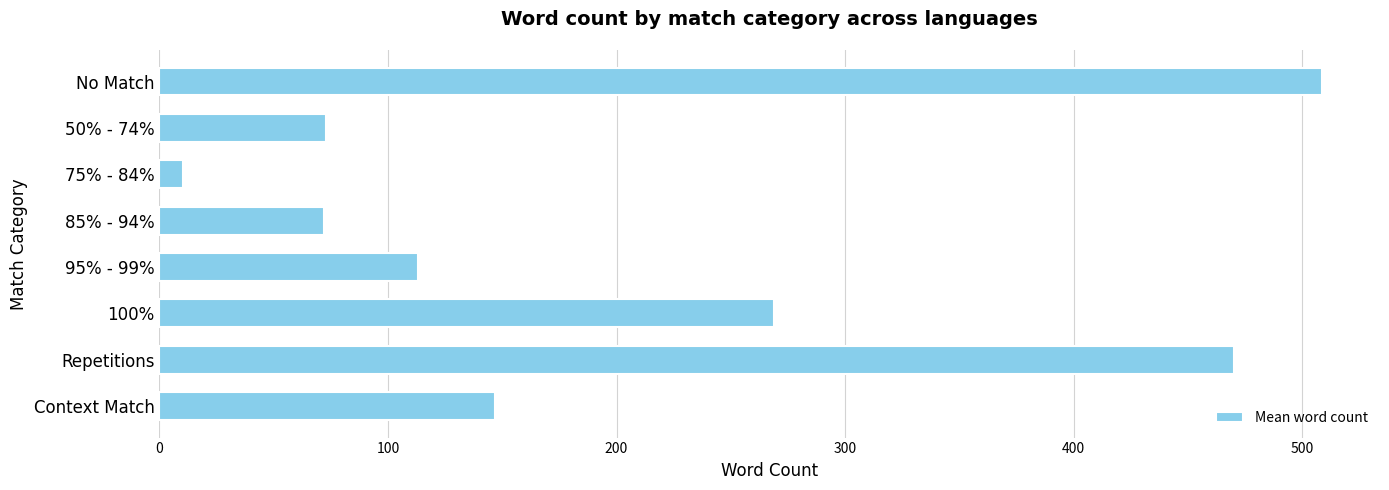

Is it true that the value at Context Match is 147.0?

True